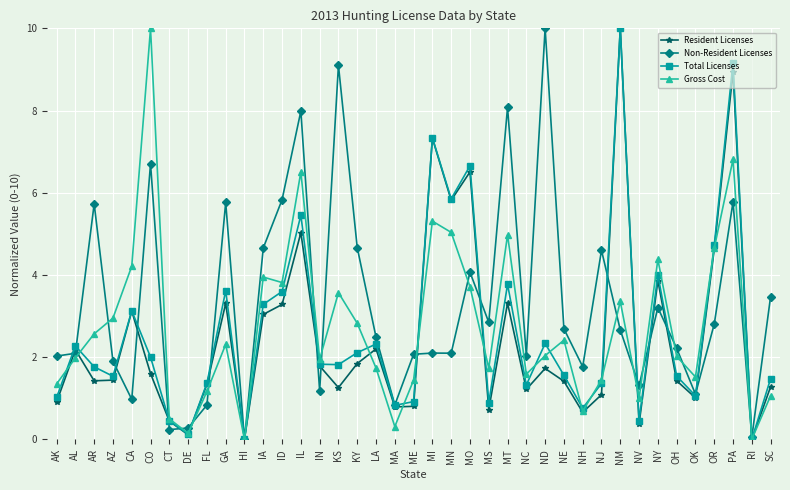

What is the difference between the Resident Licenses values at RI and DE?

0.1